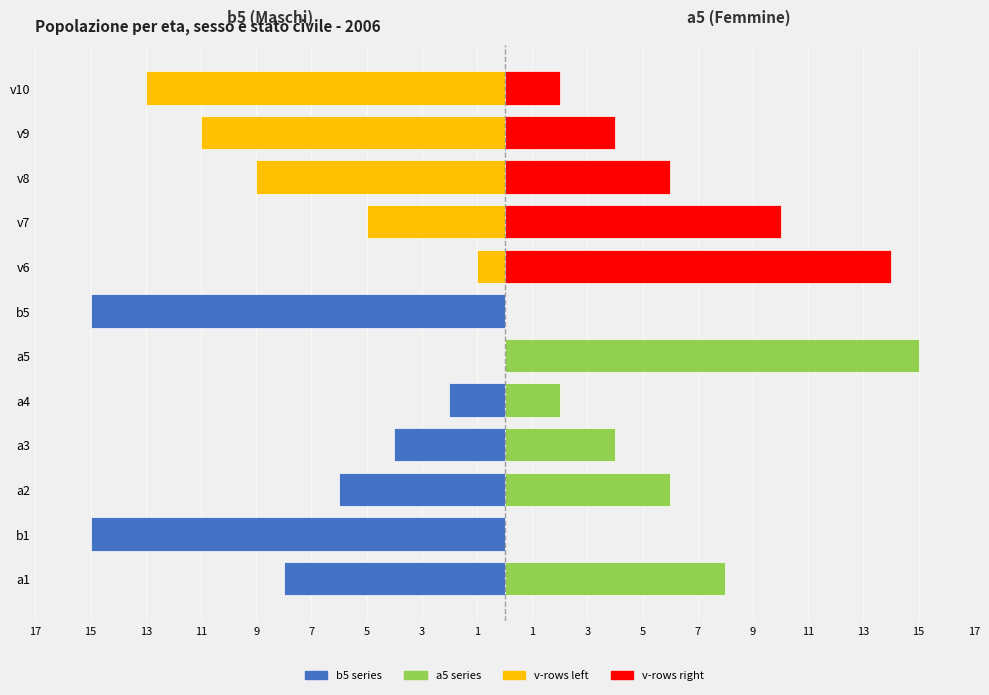

The a5 series shows 1 at v9. True or false?

False